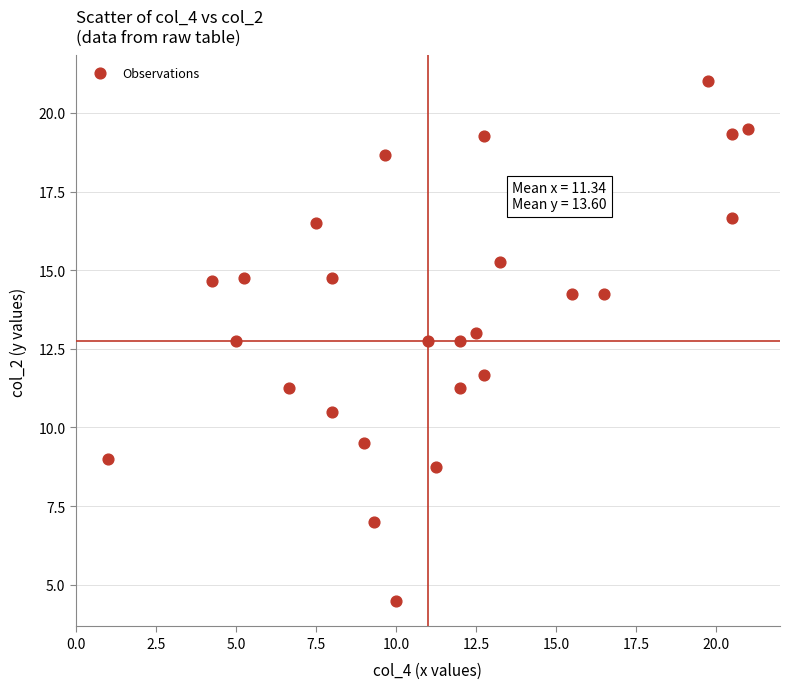

What Y value in the scatter plot is closest to 12?

11.7